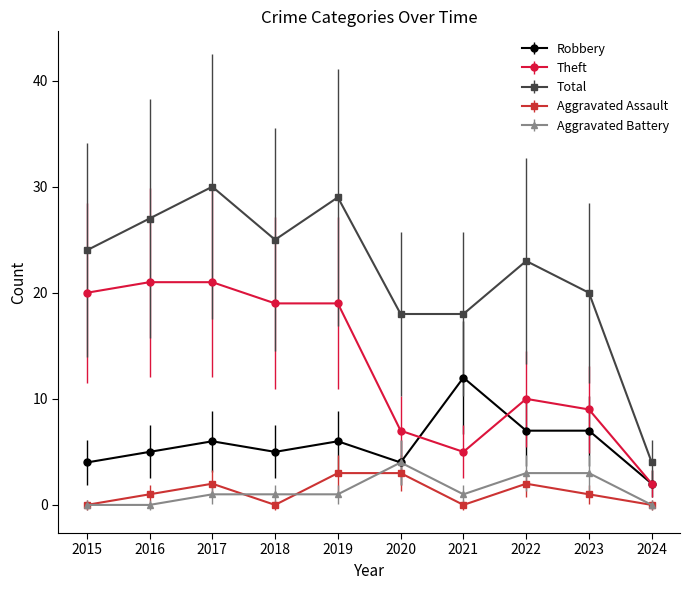

Where is the first local maximum for Robbery?

2017